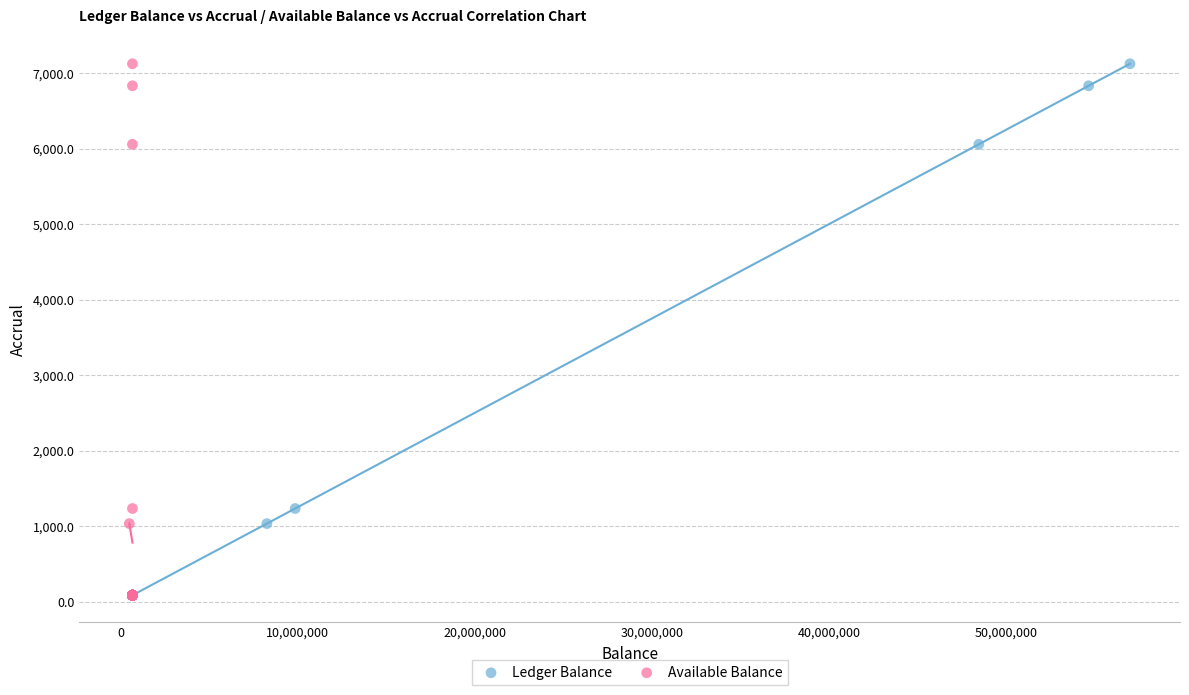

What are all the series names shown in the legend?

Ledger Balance, Available Balance